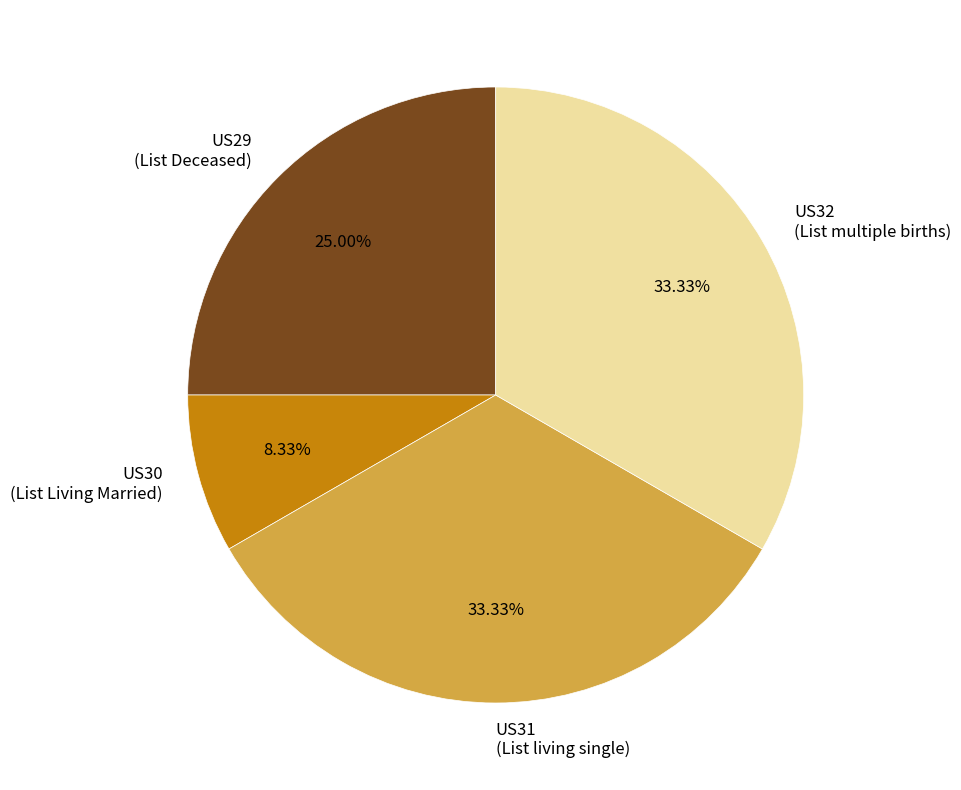

Do US30 and US32 together represent more than half of the pie?

No